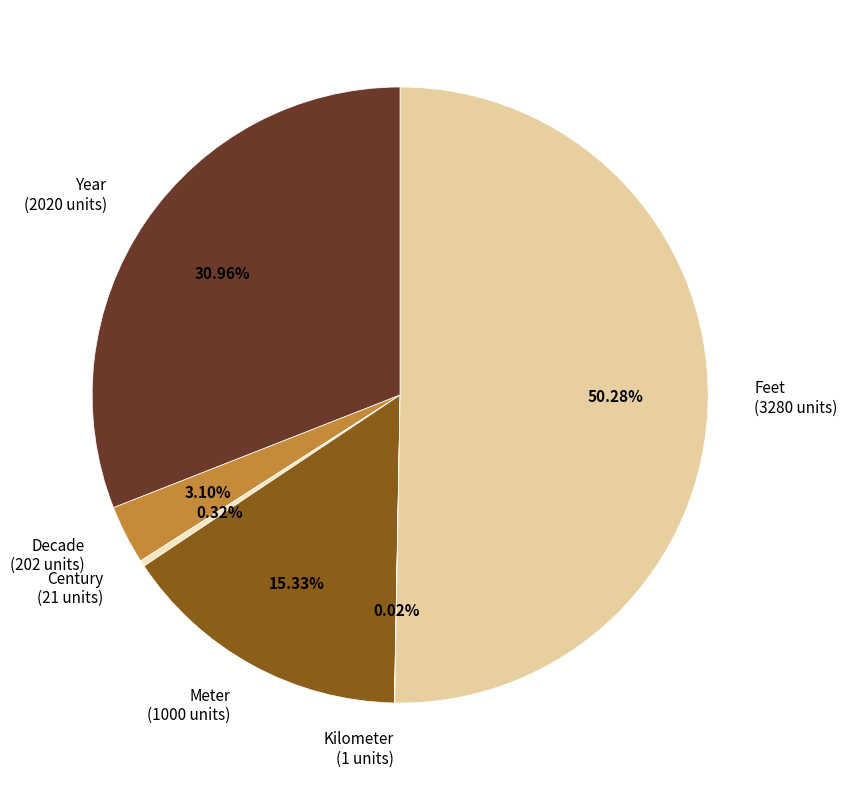

Which category accounts for the majority?

Feet